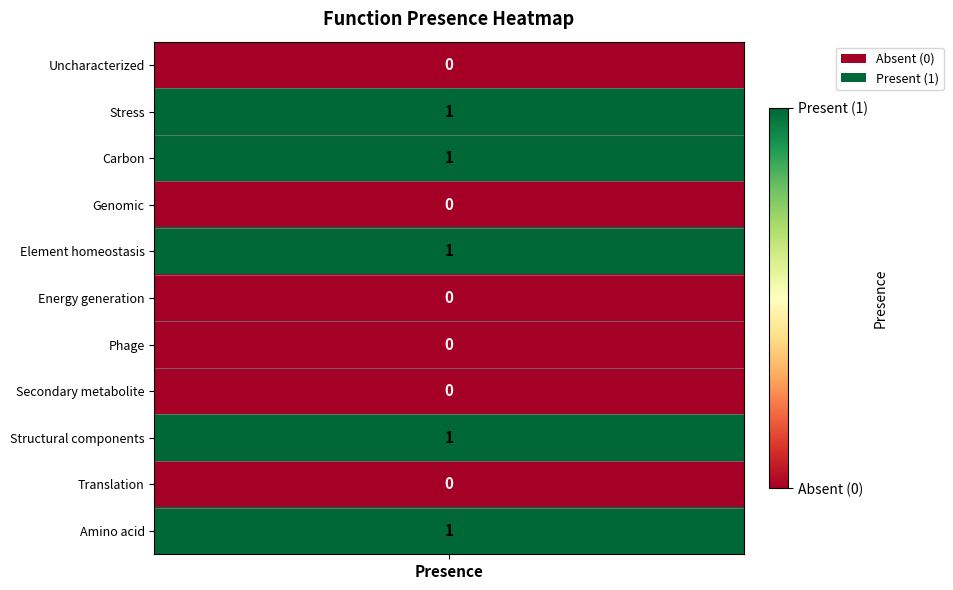

List the labels in order of value, largest first.

Stress, Carbon, Element homeostasis, Structural components, Amino acid, Uncharacterized, Genomic, Energy generation, Phage, Secondary metabolite, Translation